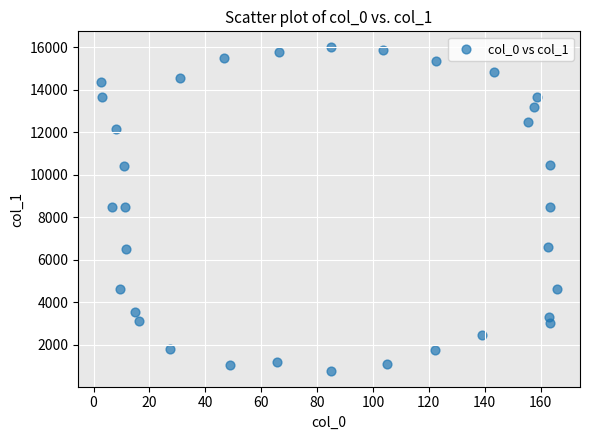

What is the range of Y values (max minus min)?

15208.0